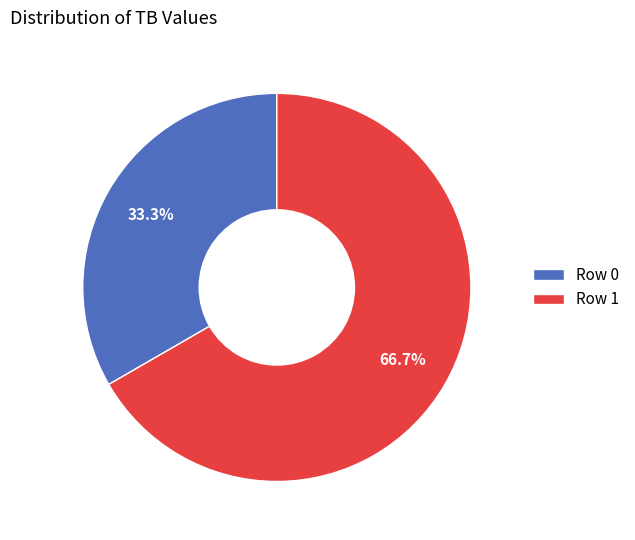

What is the total percentage of Row 1 and Row 0?

100.0%